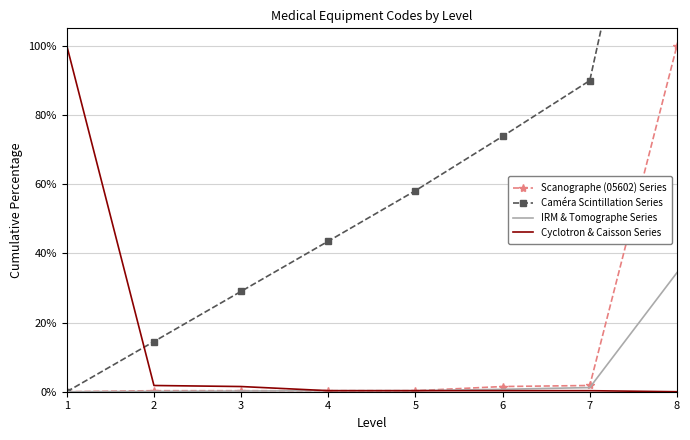

Reading left to right, transcribe all the data shown in this chart.

Scanographe (05602) Series: 1=0.0	2=0.3	3=0.3	4=0.3	5=0.3	6=1.5	7=1.8	8=100.0
Caméra Scintillation Series: 1=0.0	2=14.5	3=29.0	4=43.5	5=58.1	6=73.8	7=89.9	8=204.1
IRM & Tomographe Series: 1=0.0	2=0.1	3=0.2	4=0.3	5=0.3	6=0.7	7=1.2	8=34.4
Cyclotron & Caisson Series: 1=100.0	2=1.8	3=1.5	4=0.3	5=0.3	6=0.3	7=0.3	8=0.0